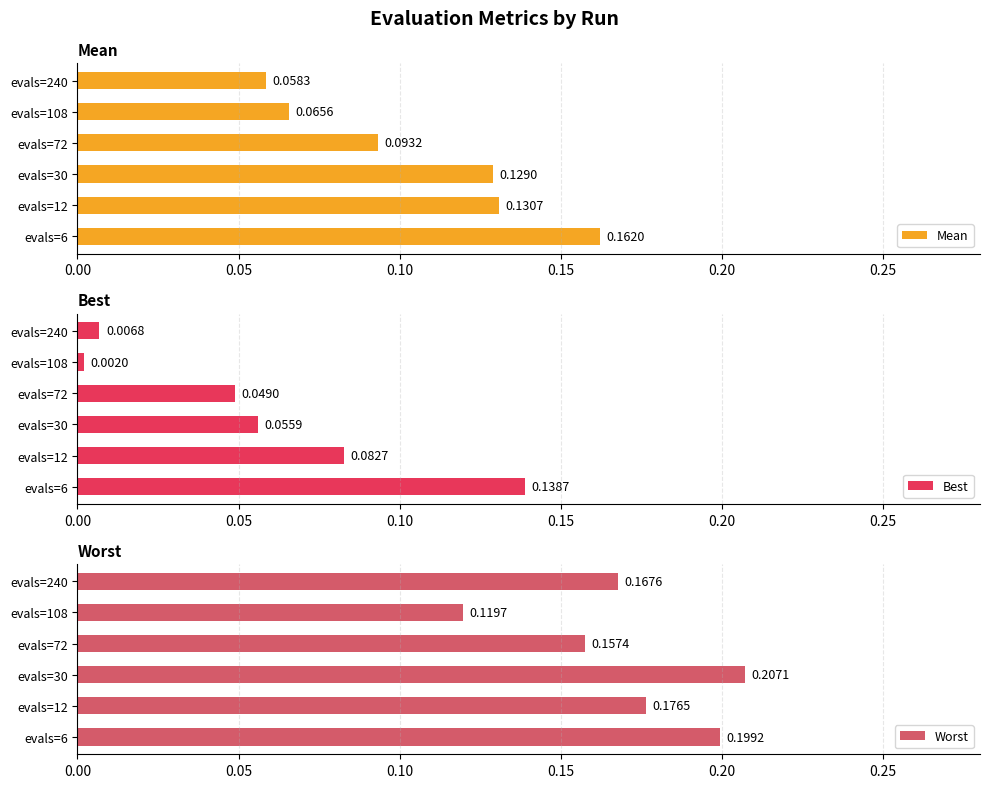

What is the approximate value of Mean at evals=108?

0.1